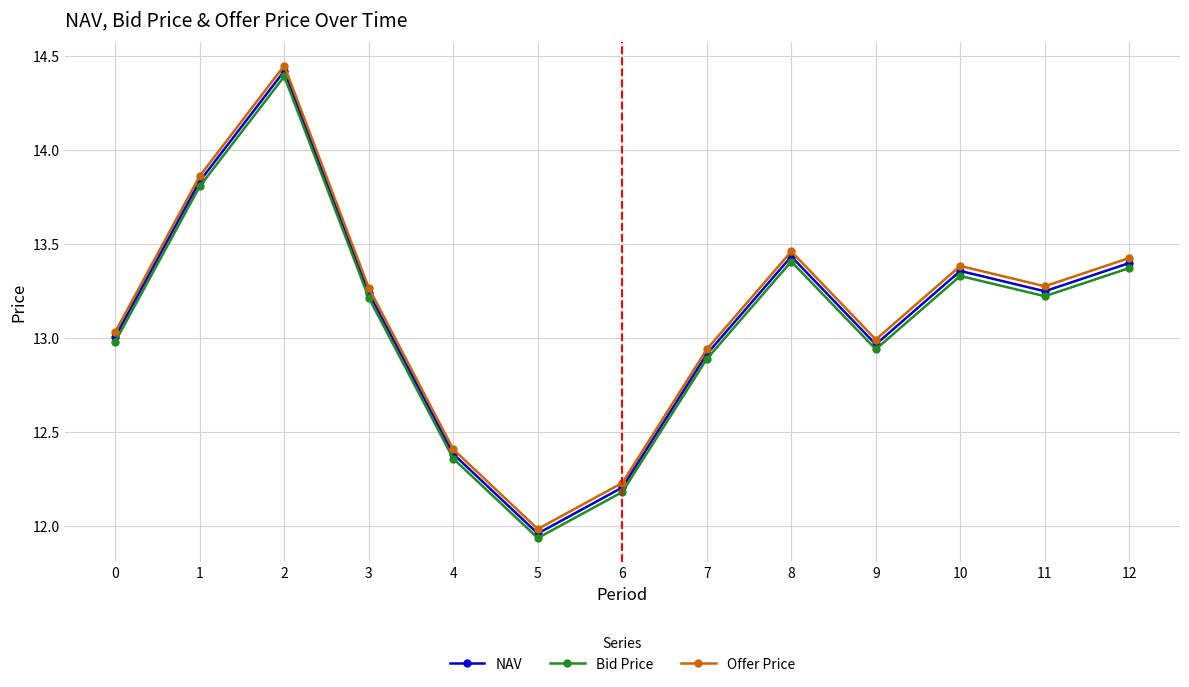

What is the difference between the second highest and second lowest values in the Bid Price series?

1.6